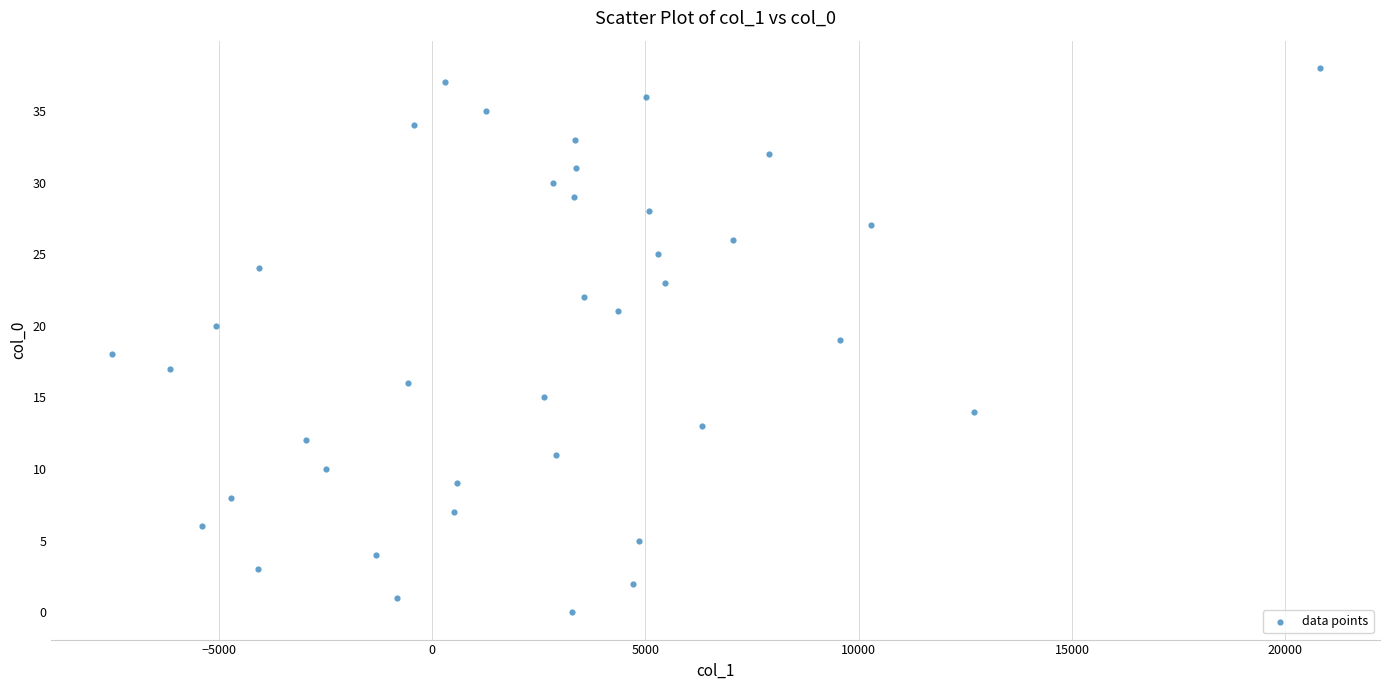

What is the range of Y values (max minus min)?

38